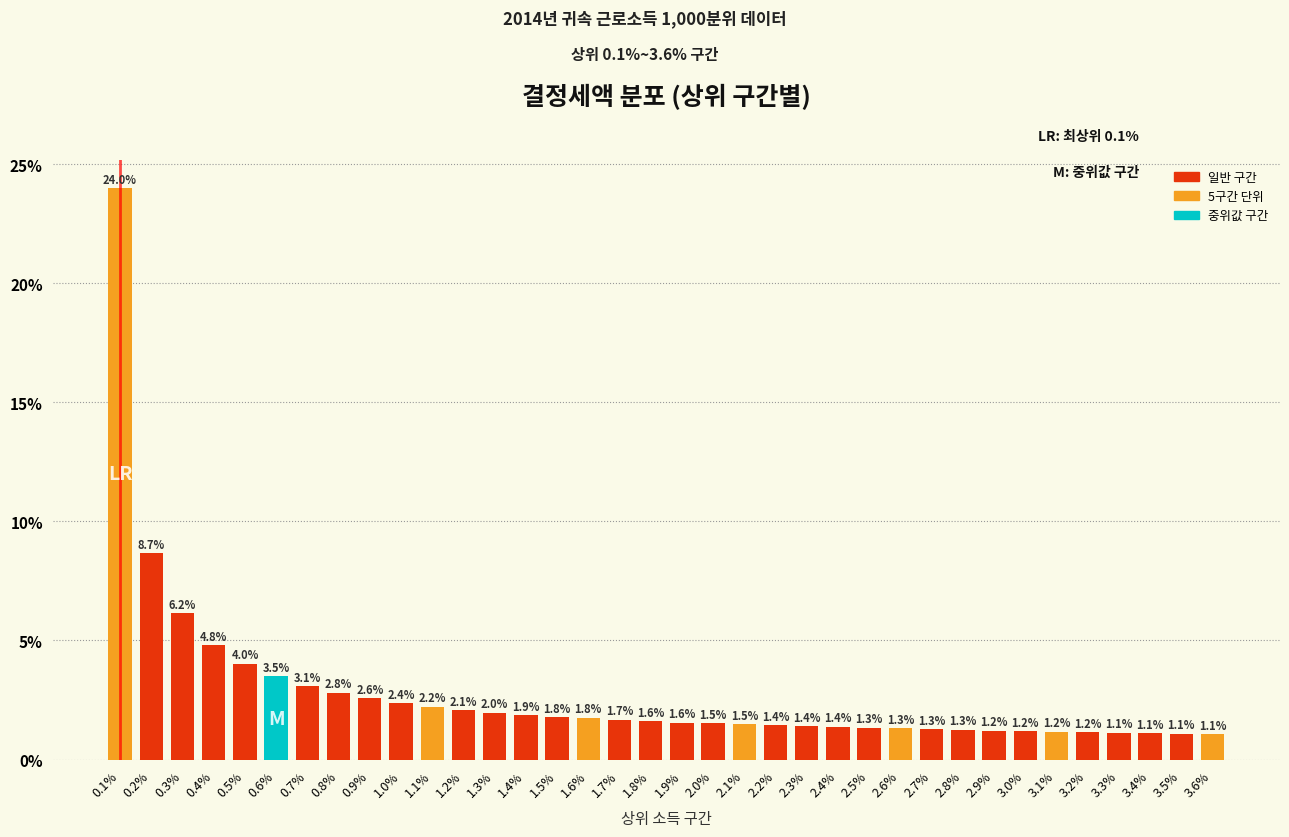

Reading left to right, list all the values displayed in this chart.

24.0	8.7	6.2	4.8	4.0	3.5	3.1	2.8	2.6	2.4	2.2	2.1	2.0	1.9	1.8	1.8	1.7	1.6	1.6	1.5	1.5	1.4	1.4	1.4	1.3	1.3	1.3	1.3	1.2	1.2	1.2	1.2	1.1	1.1	1.1	1.1